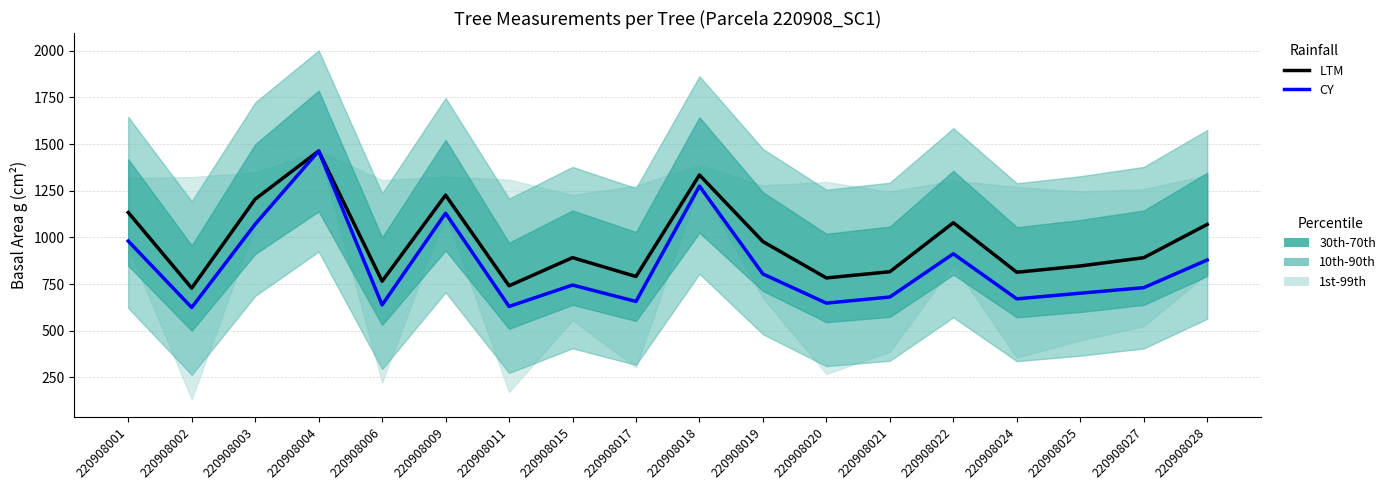

Where is LTM (g) nearest to the value 1095?

220908022